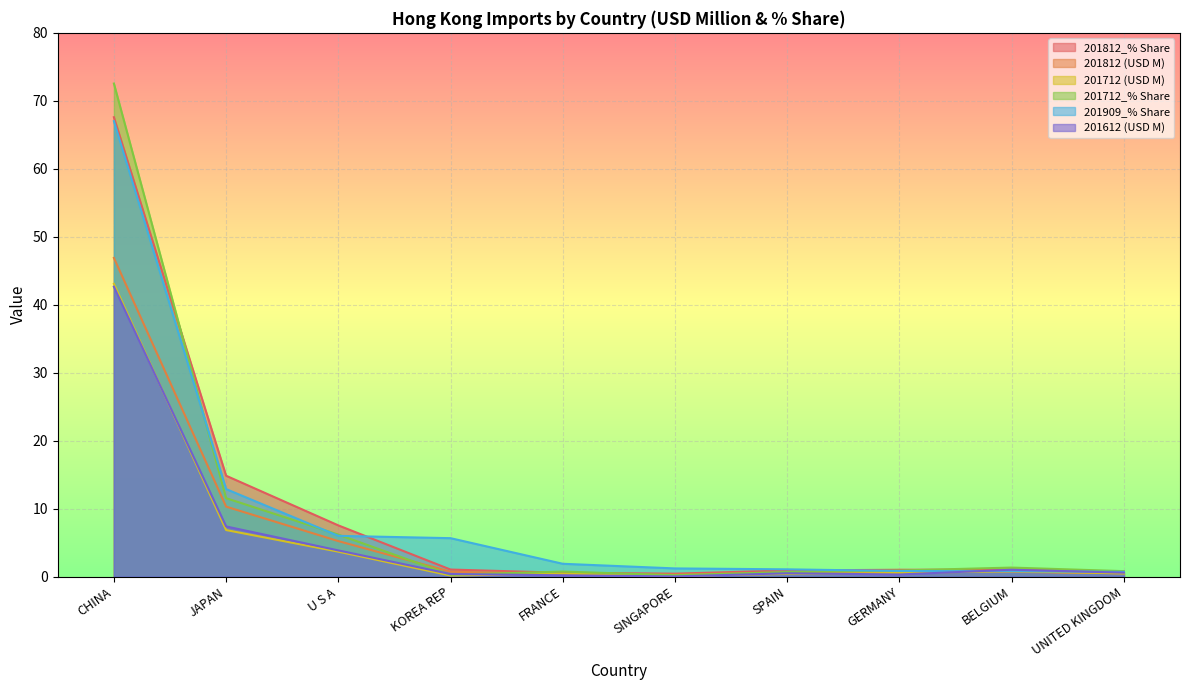

In 201812 (USD M), how many points are higher than both neighbors (excluding endpoints)?

1